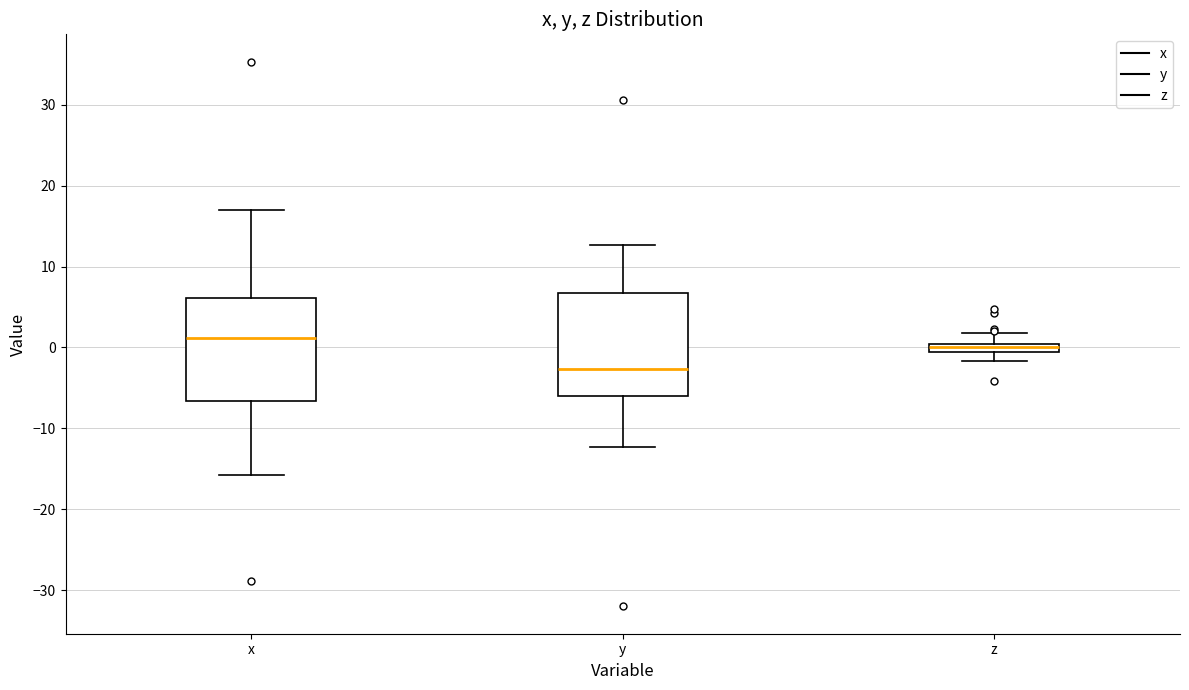

Where does the lower whisker of the box for y end on the y-axis? The values are not printed on the chart, so give them approximately, as read against the axis.

-12